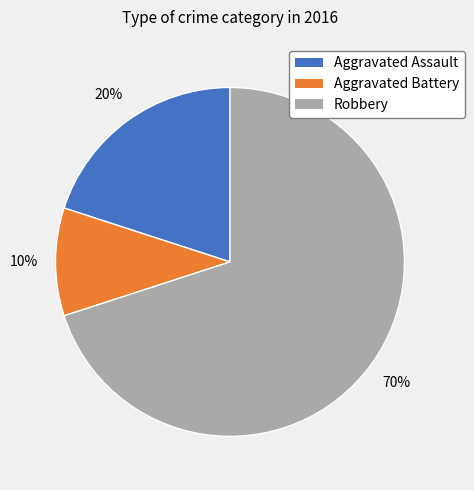

Does Aggravated Assault represent more than half of the total?

No